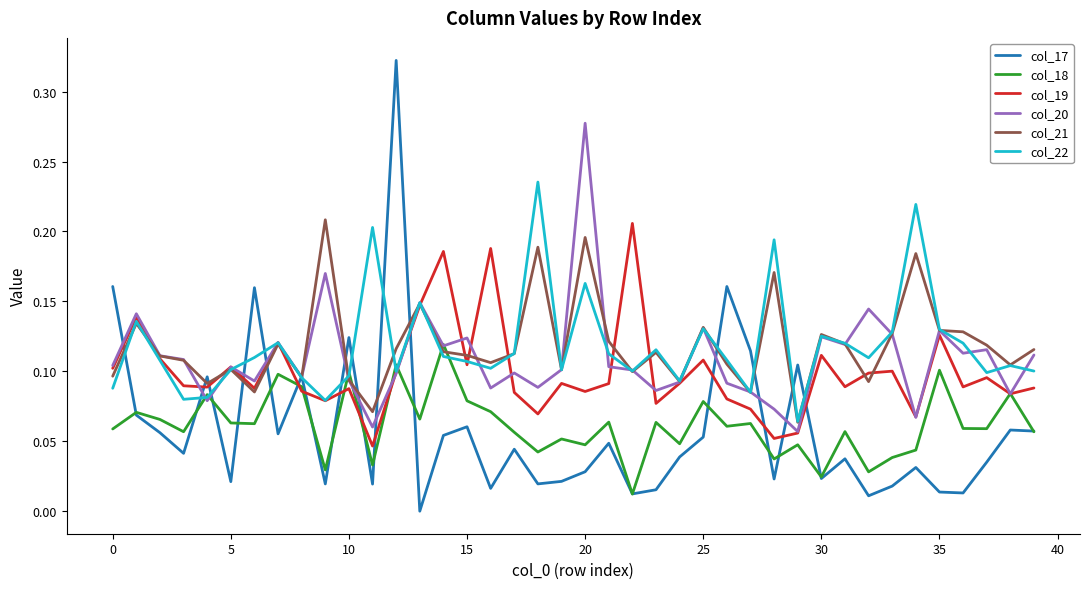

Which series ends up on top after the final intersection of col_18 and col_21?

col_21